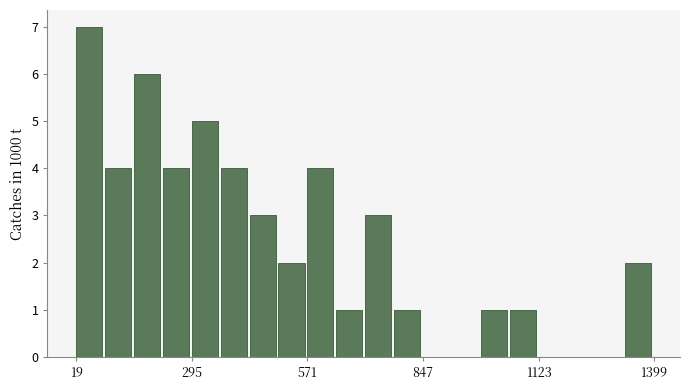

Around what value on the x-axis is the tallest bar? Give the approximate position of its centre, as read against the axis.

50